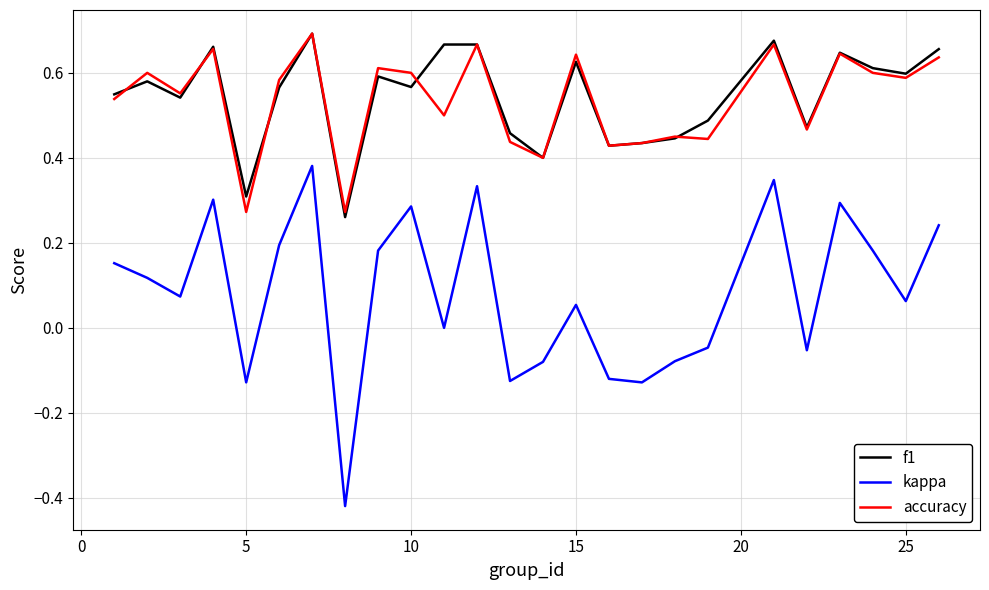

True or false: kappa and f1 intersect in this chart.

False